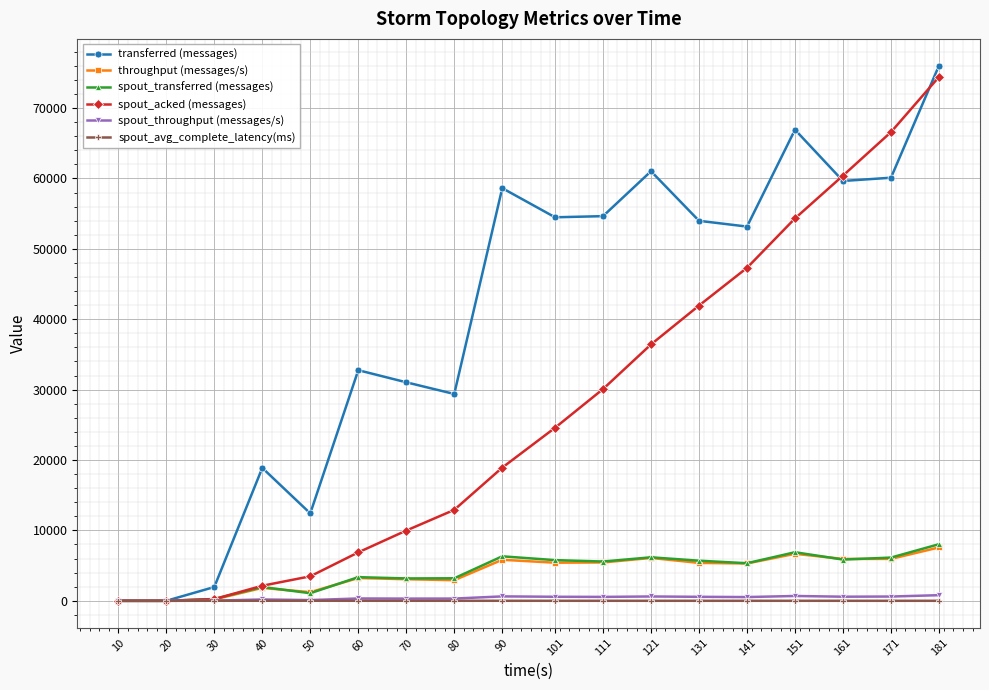

The value of spout_transferred (messages) at 121 is 2913.6. True or false?

False